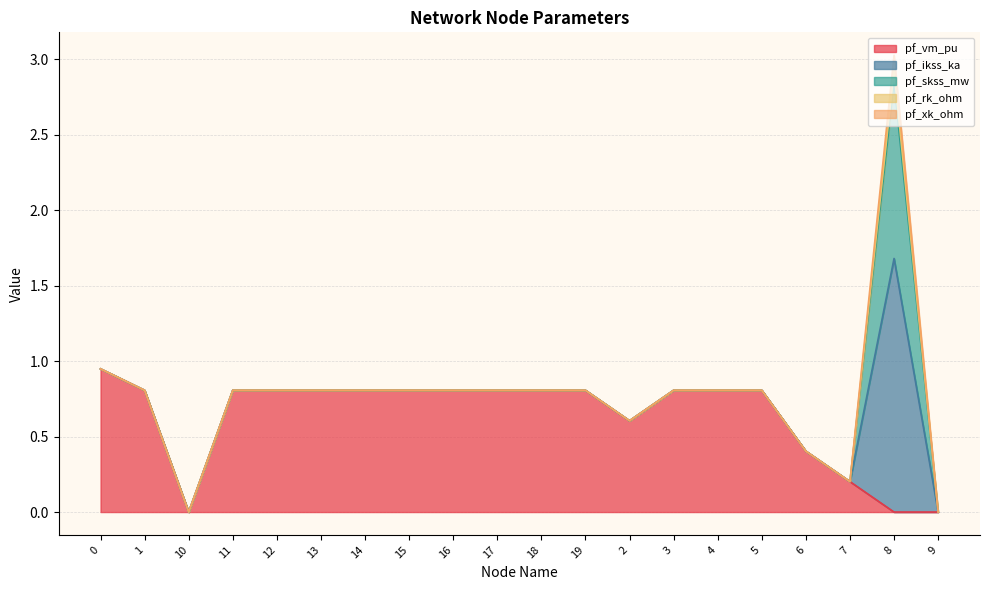

True or false: pf_ikss_ka has more than 0 points higher than both neighbors.

True